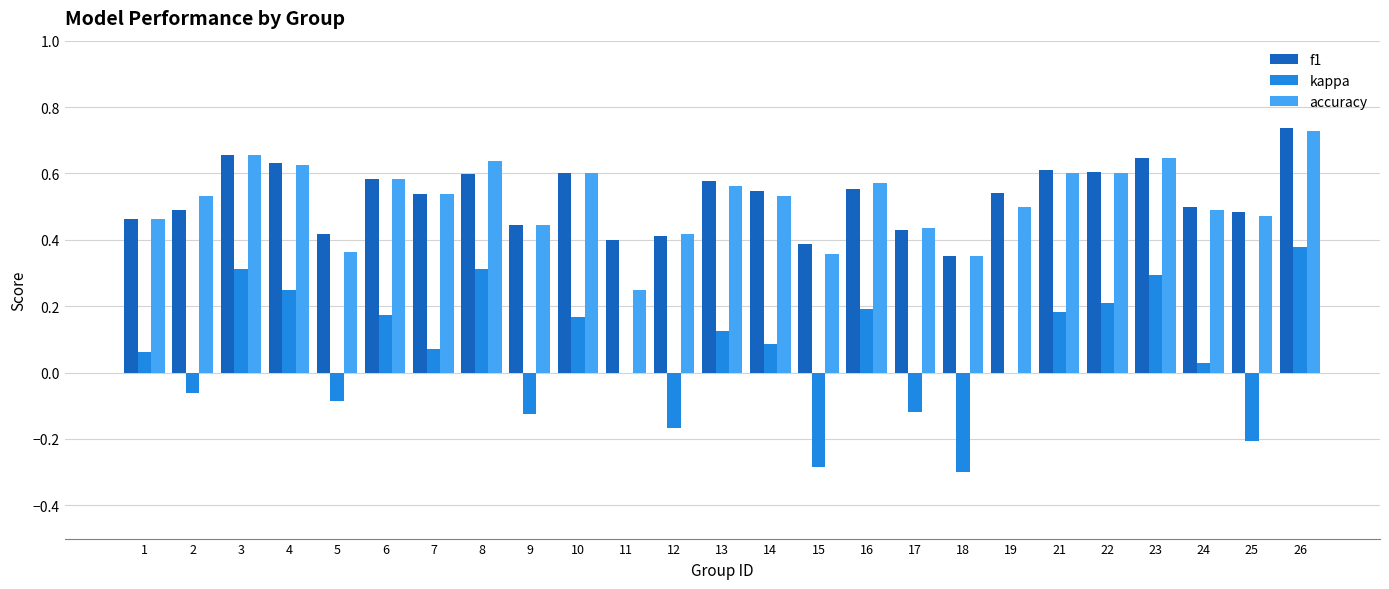

Is it true that f1 equals 0.2 at 5?

False